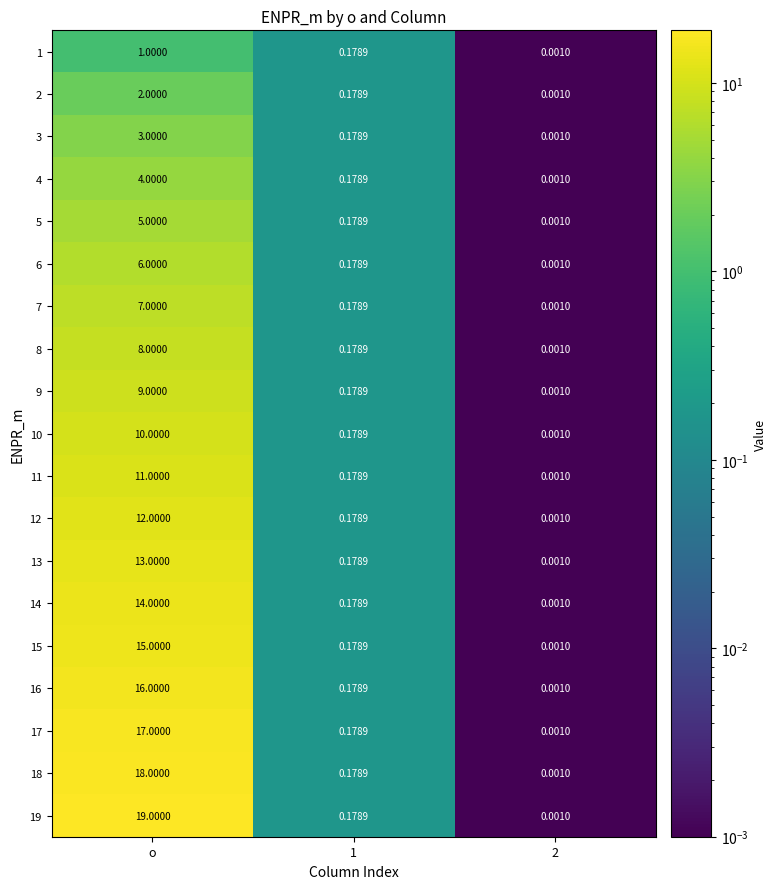

Which label corresponds to the largest value in the chart?

o